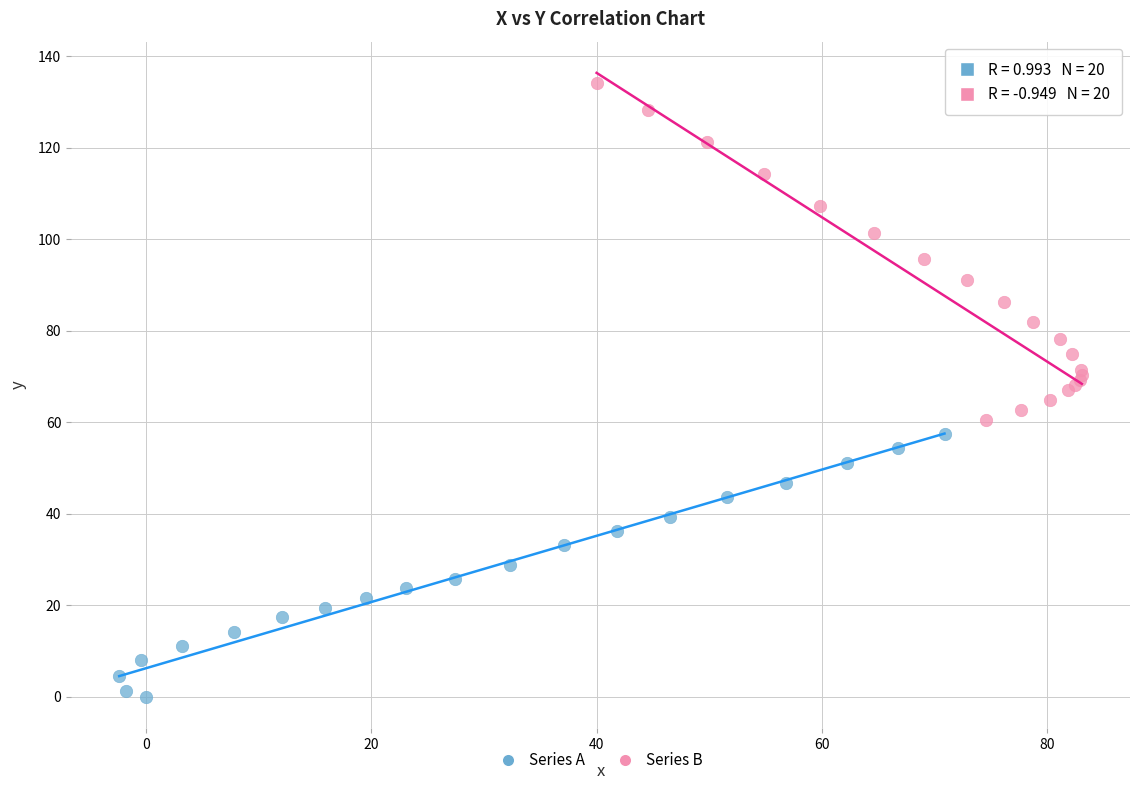

Which series has the widest spread of Y values?

Series B